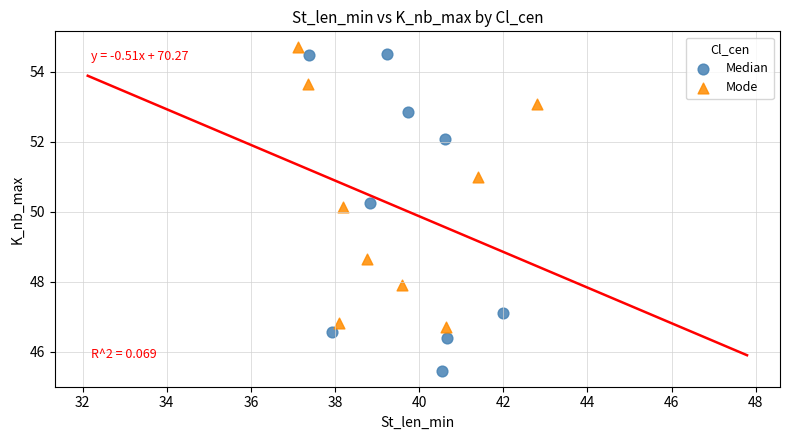

Which series reaches the minimum Y coordinate?

Median